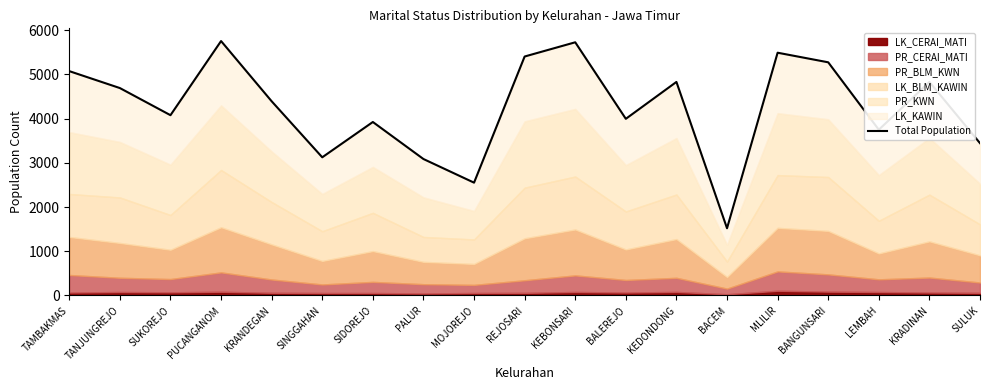

How many interior local valleys (lower than both neighbors) does the data have?

6